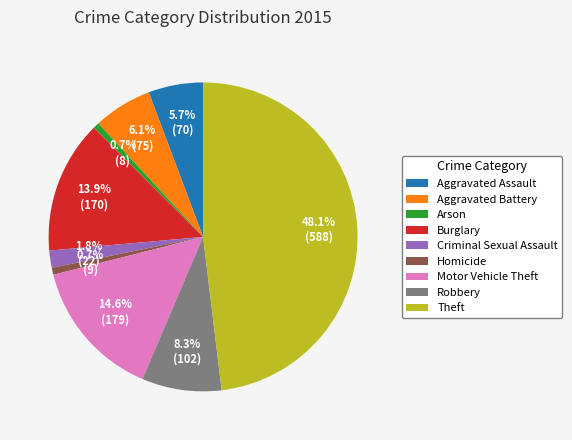

Does Burglary account for over 50% of the chart?

No